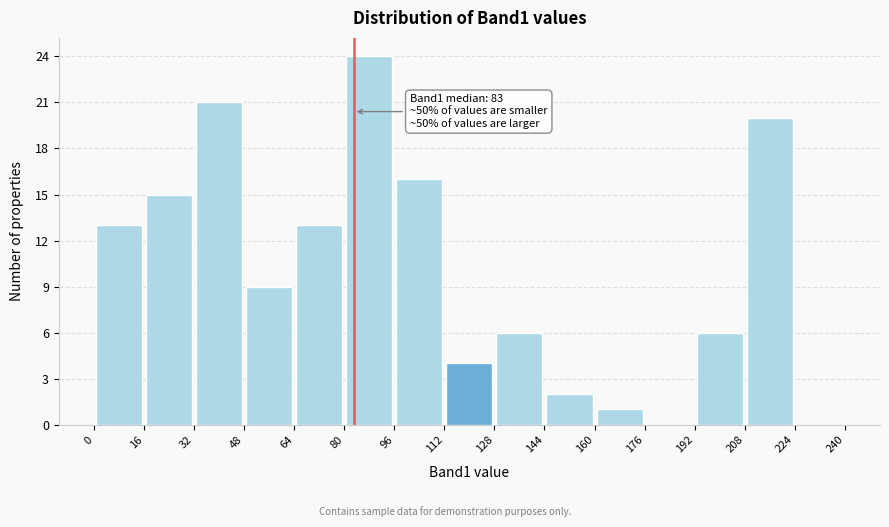

Which range on the x-axis has the tallest bar?

80 to 96